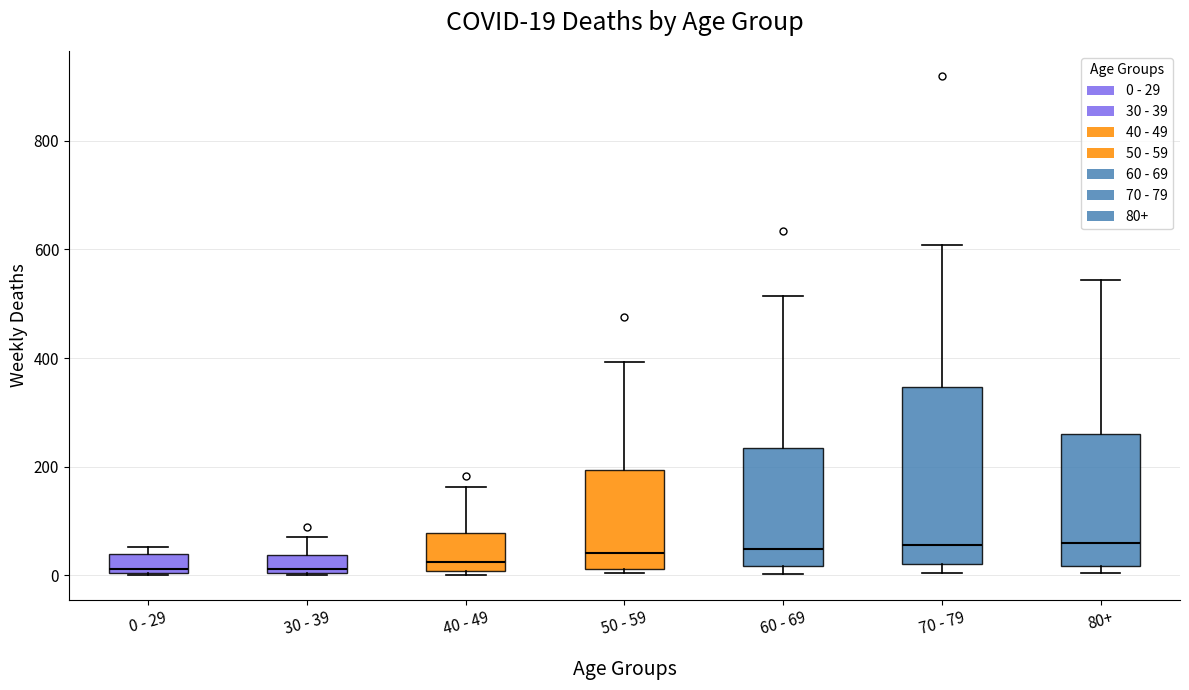

Which box is the tallest, from its lower edge to its upper edge?

70 - 79